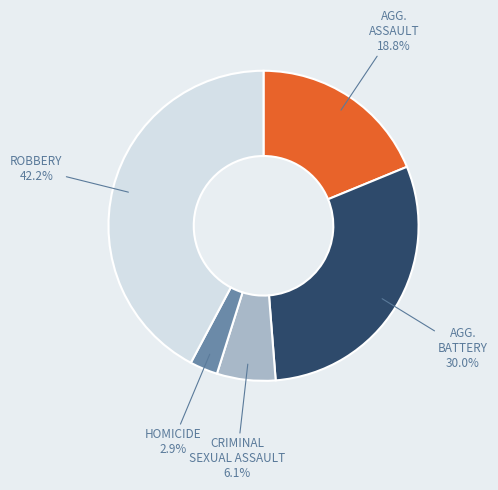

How many segments does this pie chart have?

5